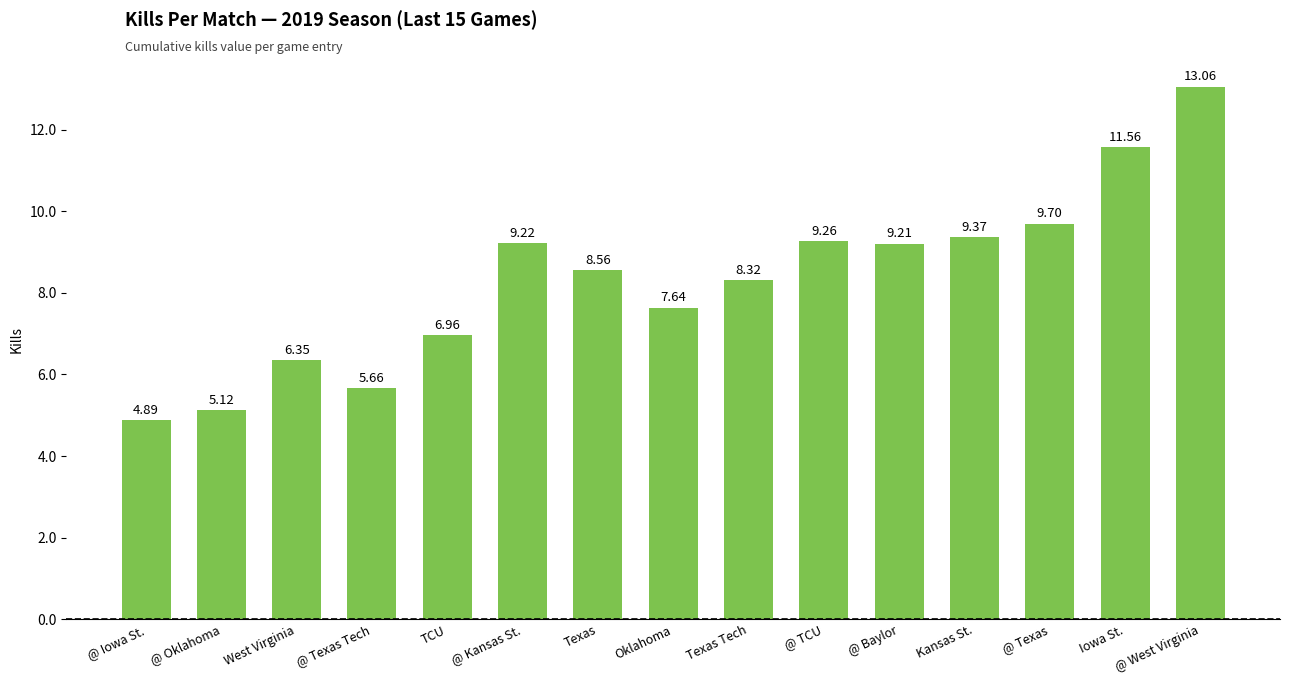

What is the greatest value displayed?

13.1